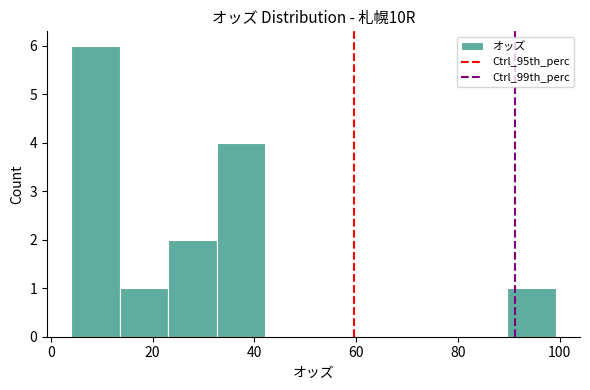

Reading left to right, transcribe this chart: for each bar, give the range it covers on the x-axis and its height. Neither the bar edges nor the heights are printed on the chart, so give them approximately, as read against the axes.

4 to 14: 6
14 to 24: 1
24 to 32: 2
32 to 42: 4
42 to 52: 0
52 to 62: 0
62 to 70: 0
70 to 80: 0
80 to 90: 0
90 to 100: 1